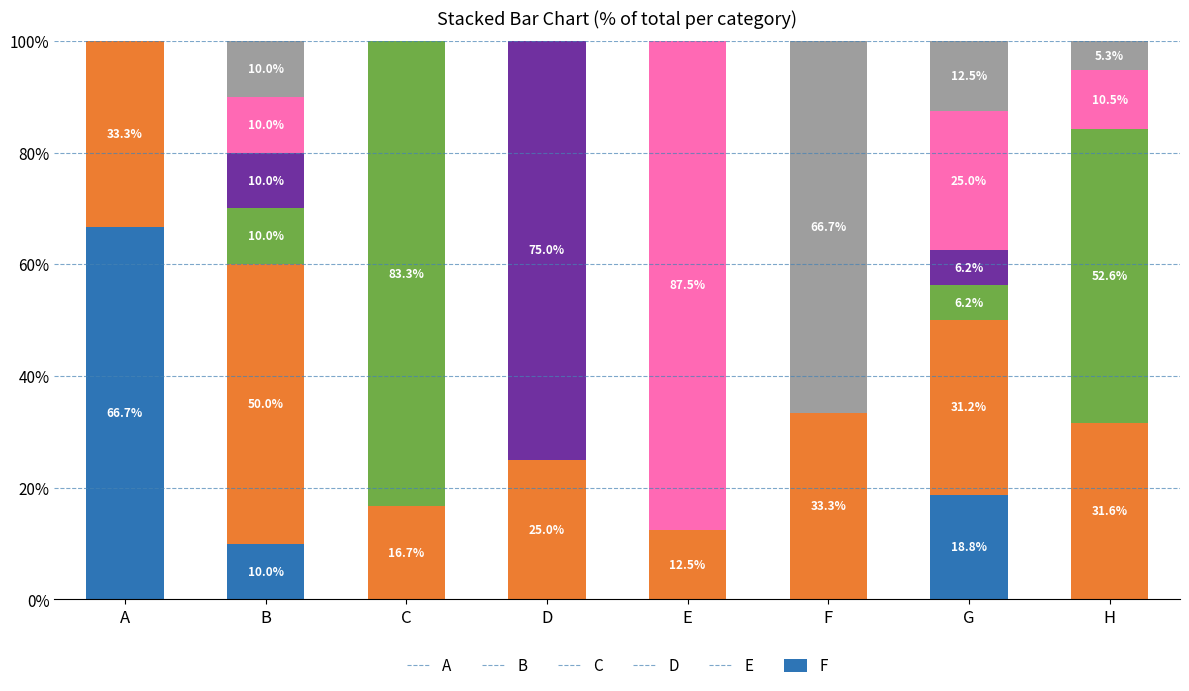

Which category has the highest value in the A series?

A